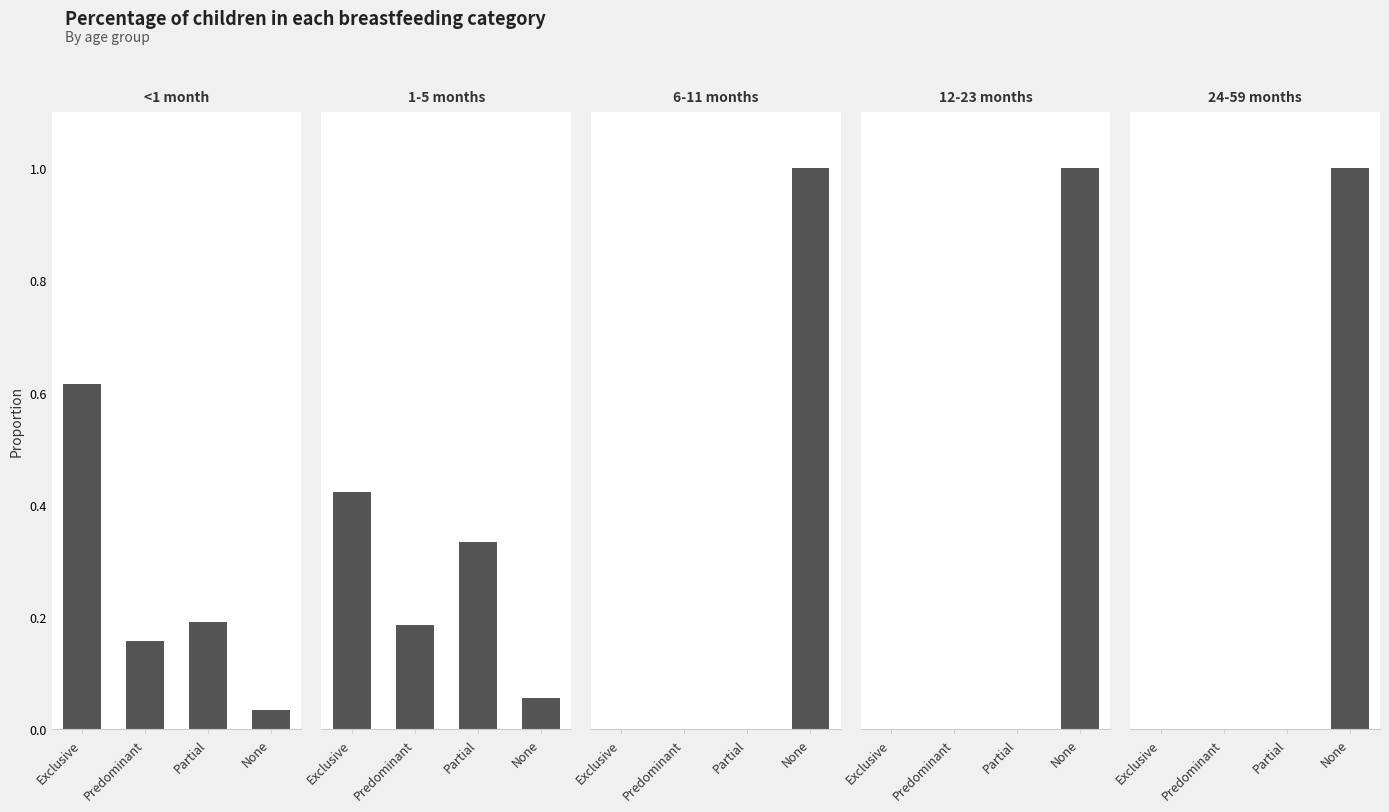

What is the label of the 4th bar from the right?

Exclusive